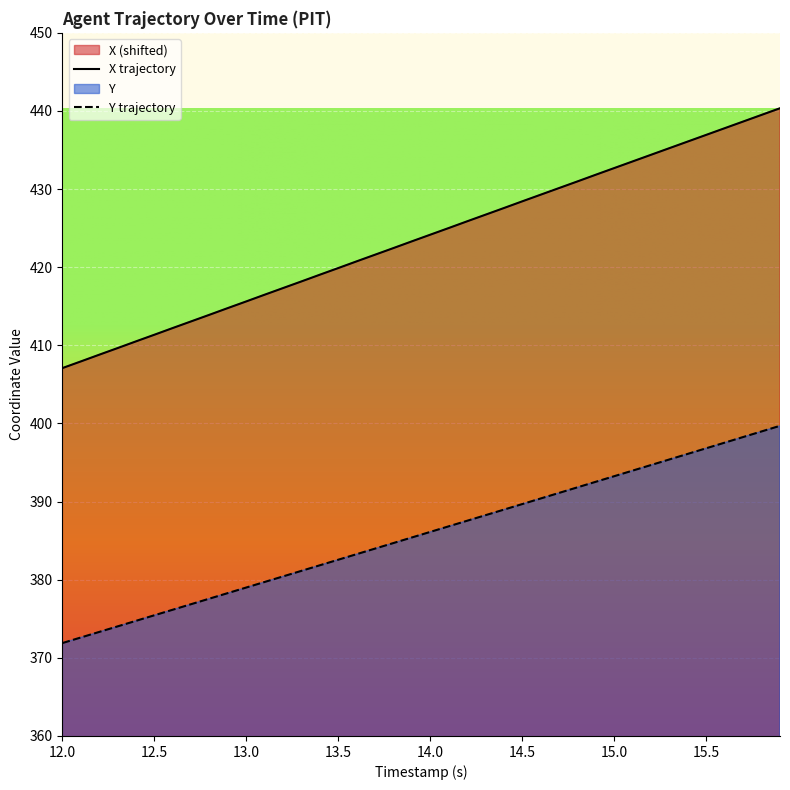

What is the difference between the maximum and minimum values in the Y trajectory series?

27.8